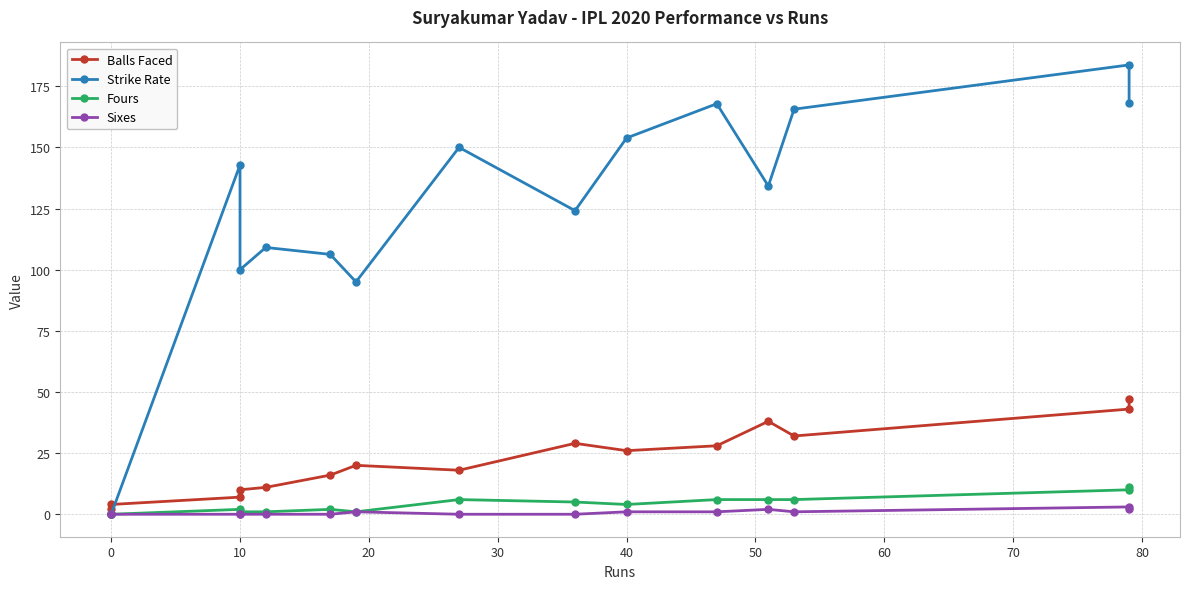

Which series has the widest spread of values?

Strike Rate